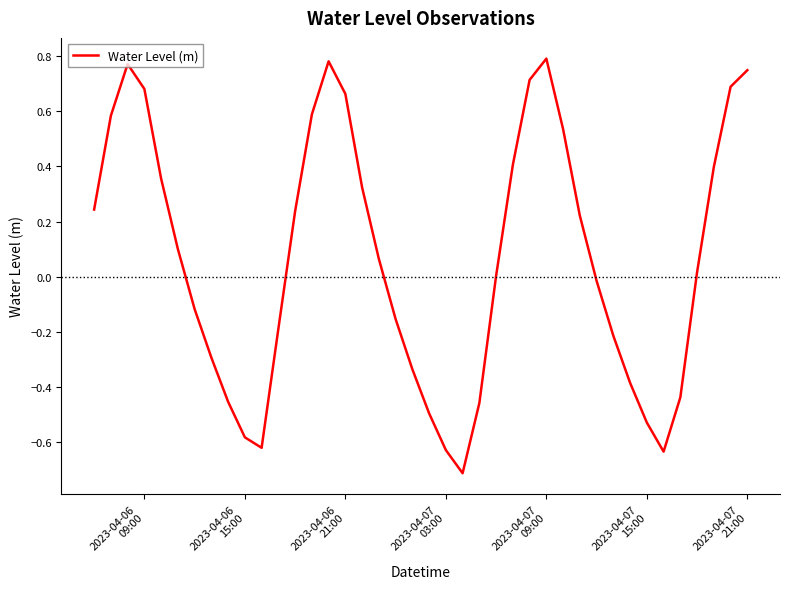

How many interior local peaks (higher than both neighbors) does the data have?

3